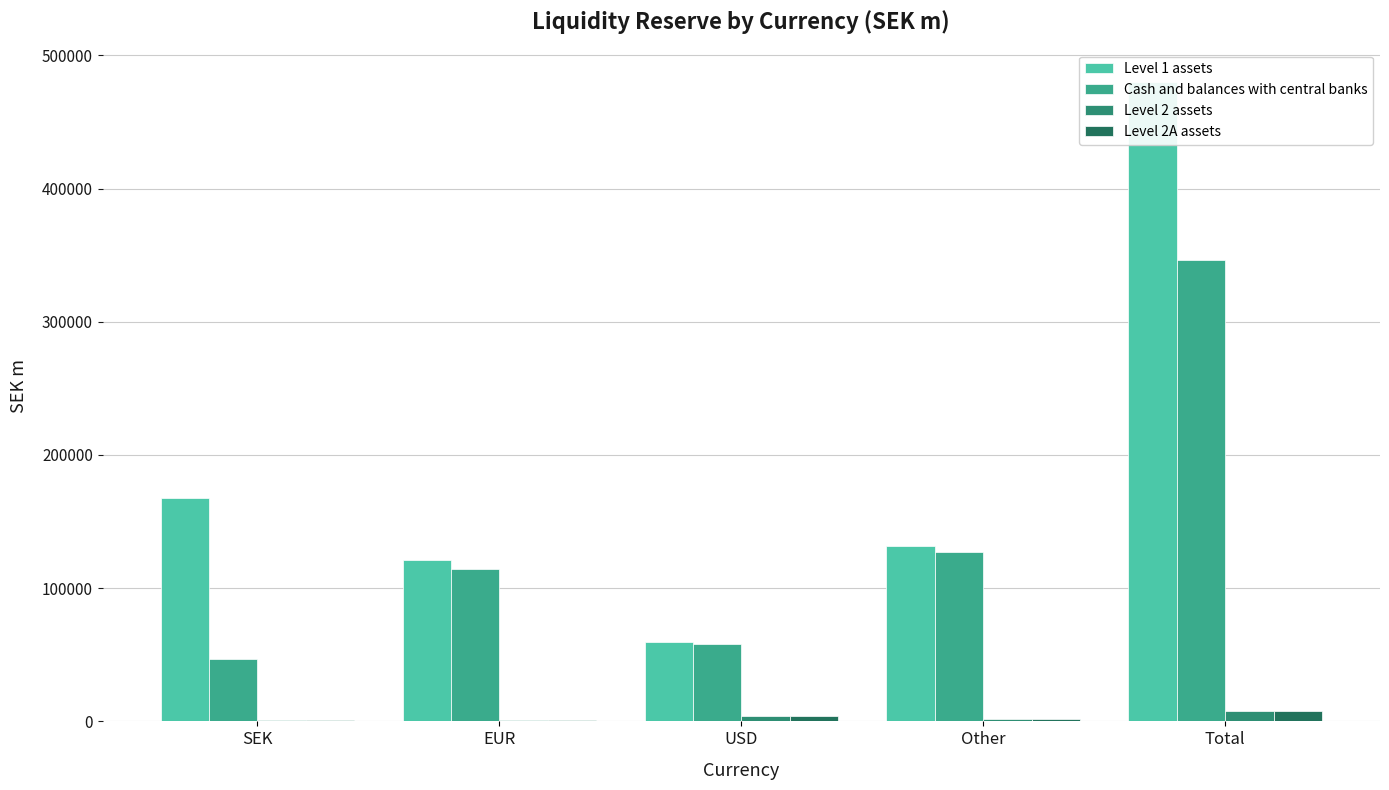

Reading left to right, what are all the values shown in this chart?

Level 1 assets: 167449	121485	59355	131947	480236
Cash and balances with central banks: 46552	114519	57959	127176	346206
Level 2 assets: 1190	1150	3801	1775	7916
Level 2A assets: 1190	1125	3801	1775	7891